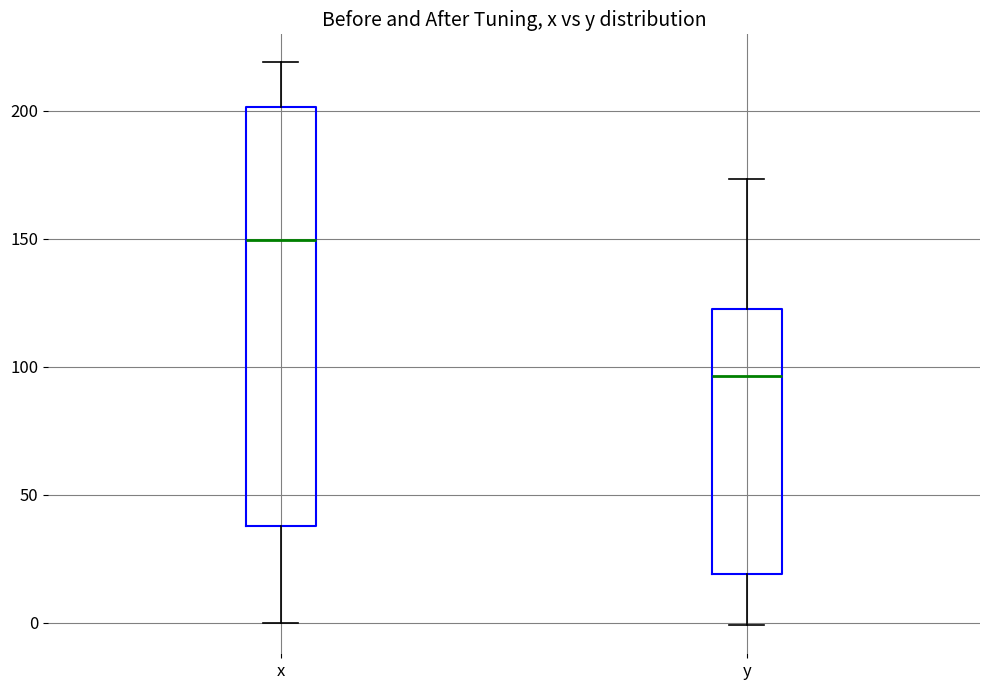

Where is the lower edge of the box for x on the y-axis? The values are not printed on the chart, so give them approximately, as read against the axis.

40